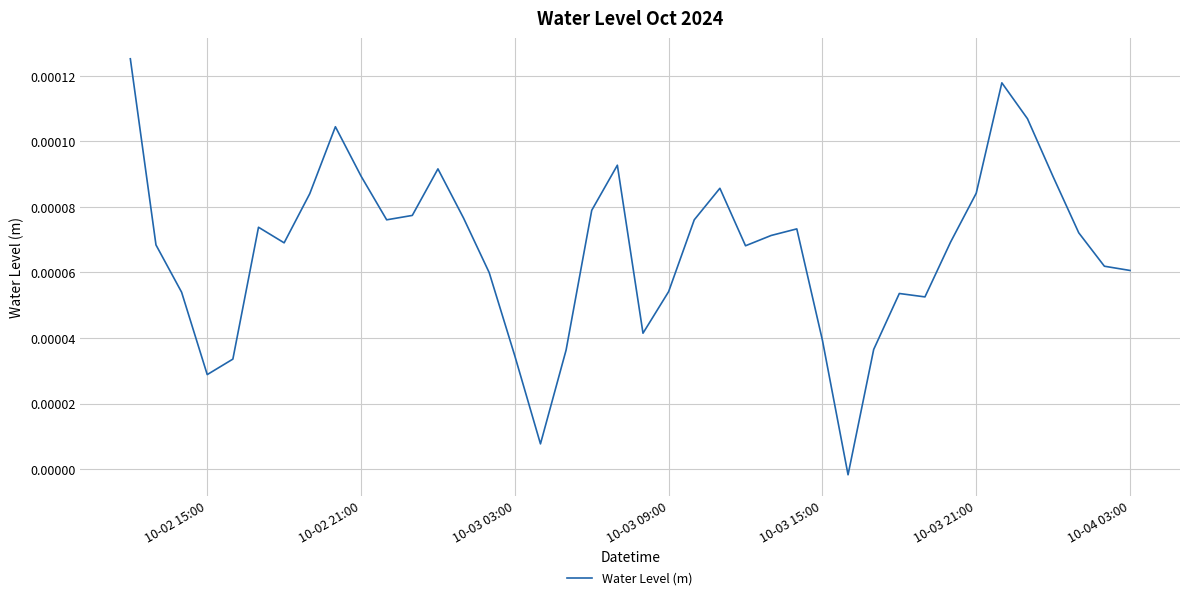

How many categories are shown in the chart?

40